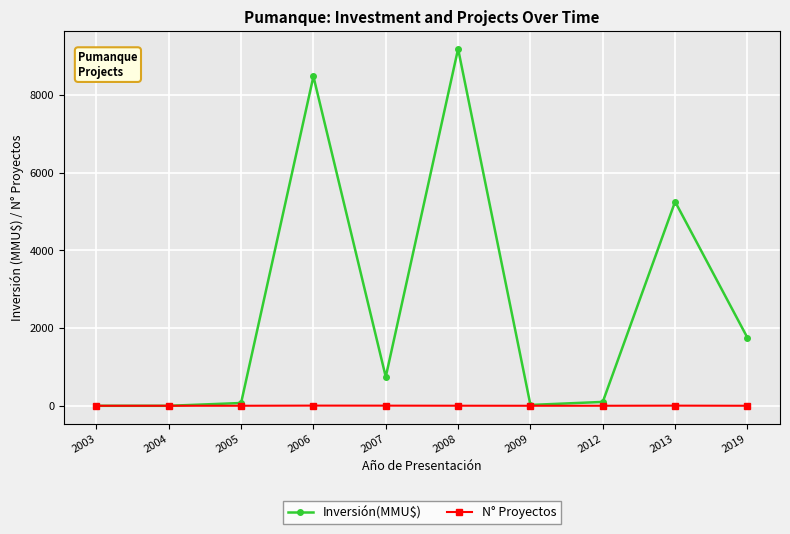

What is the difference between the maximum and minimum values in the Inversión(MMU$) series?

9181